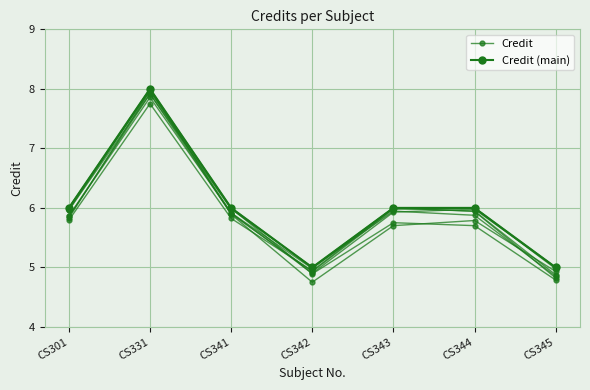

Reading left to right, extract all data points from this chart.

Credit: CS301=6	CS331=8	CS341=6	CS342=5	CS343=6	CS344=6	CS345=5
Credit (main): CS301=6	CS331=8	CS341=6	CS342=5	CS343=6	CS344=6	CS345=5